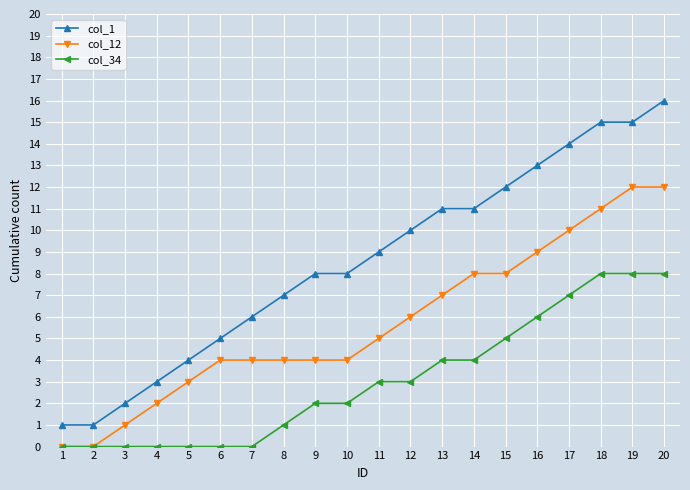

Which series changed the most between 15 and 19?

col_12